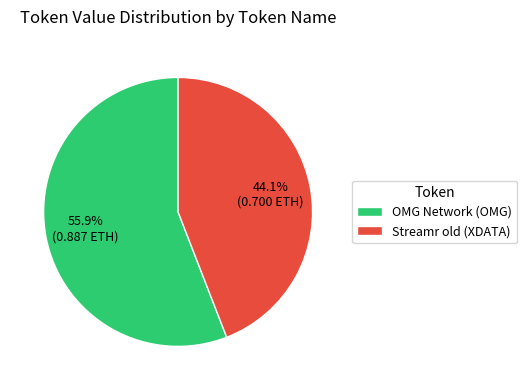

Count the number of slices in the pie.

2